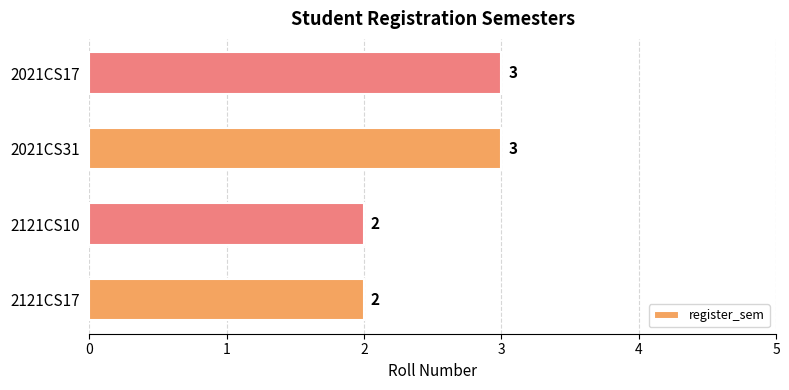

True or false: the data shows 1 at 2121CS10.

False